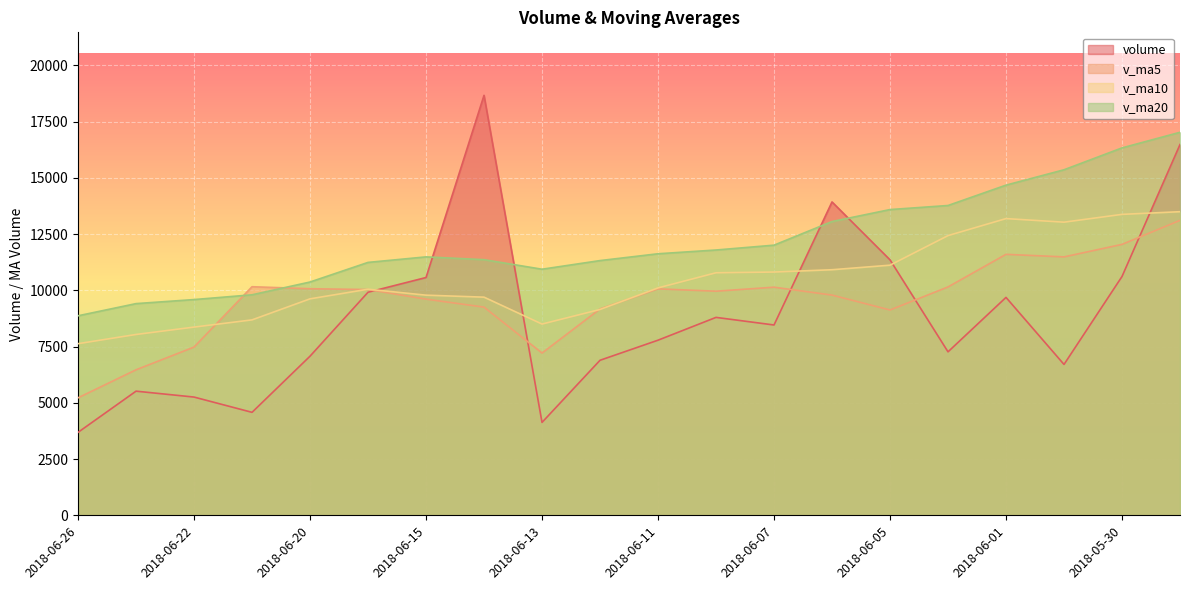

List the series in order of their peak value, lowest first.

v_ma5, v_ma10, v_ma20, volume